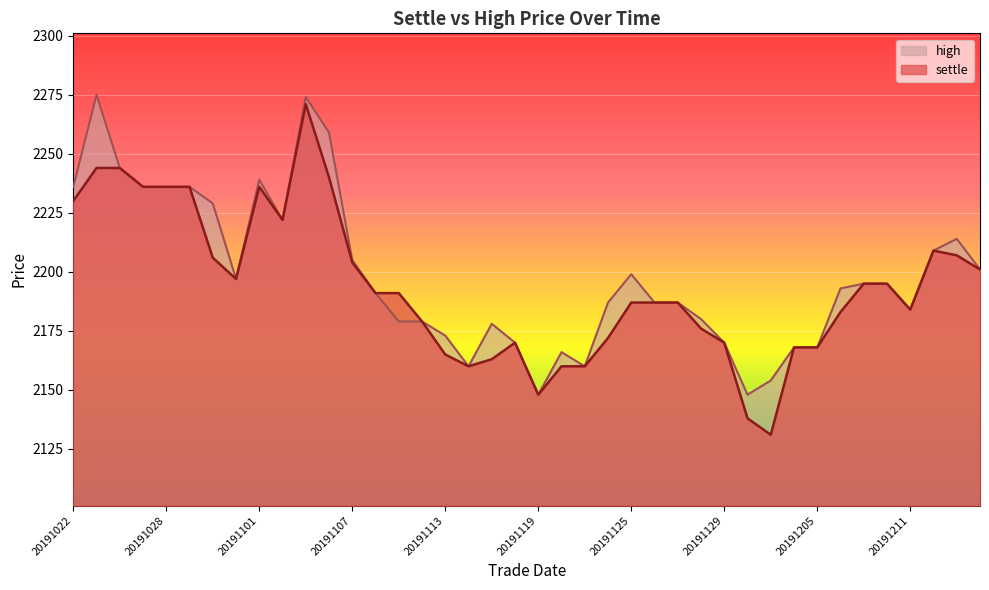

Rank the categories by value from lowest to highest.

20191203, 20191202, 20191119, 20191114, 20191120, 20191121, 20191115, 20191113, 20191204, 20191205, 20191118, 20191129, 20191122, 20191128, 20191112, 20191206, 20191211, 20191125, 20191126, 20191127, 20191108, 20191111, 20191209, 20191210, 20191031, 20191216, 20191107, 20191030, 20191213, 20191212, 20191104, 20191022, 20191025, 20191028, 20191029, 20191101, 20191106, 20191023, 20191024, 20191105